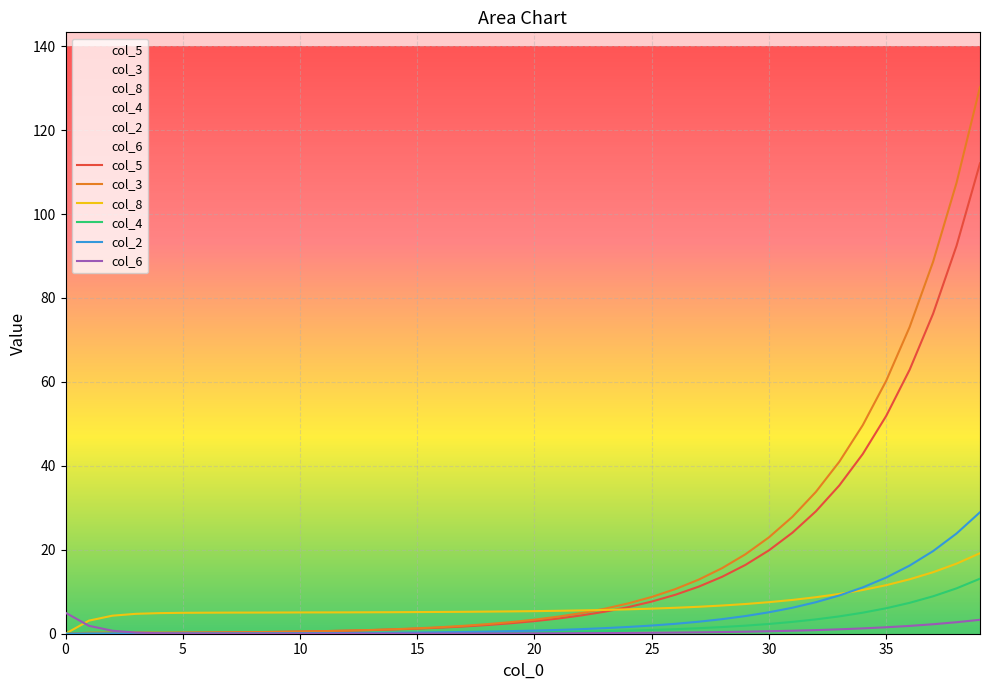

Is it true that col_2 equals 0.1 at 9?

True